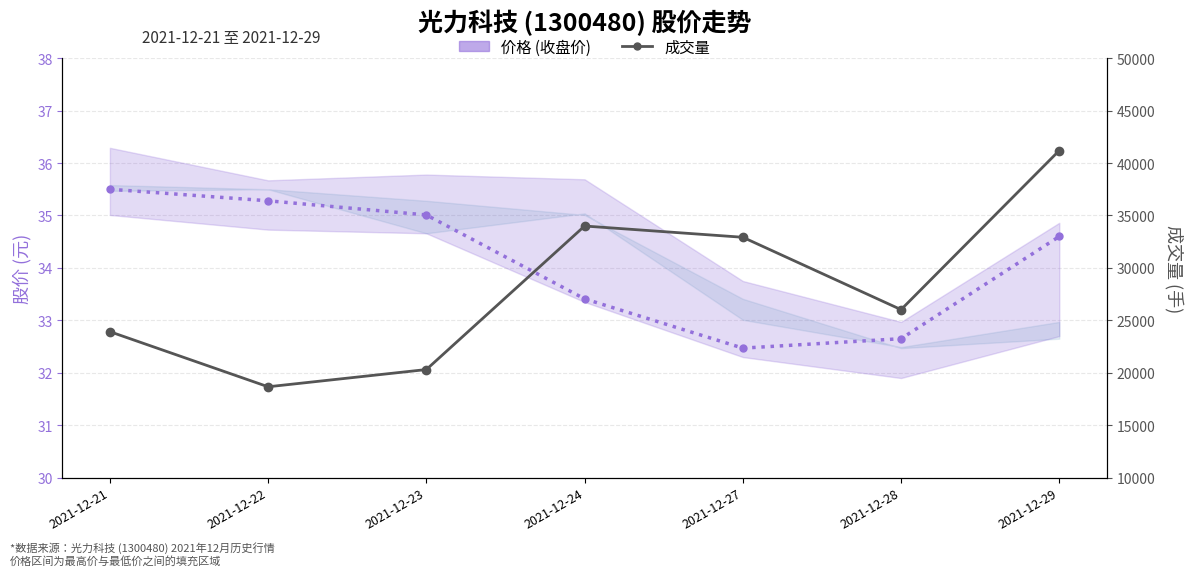

Between 2021-12-27 and 2021-12-28, which is larger?

2021-12-28